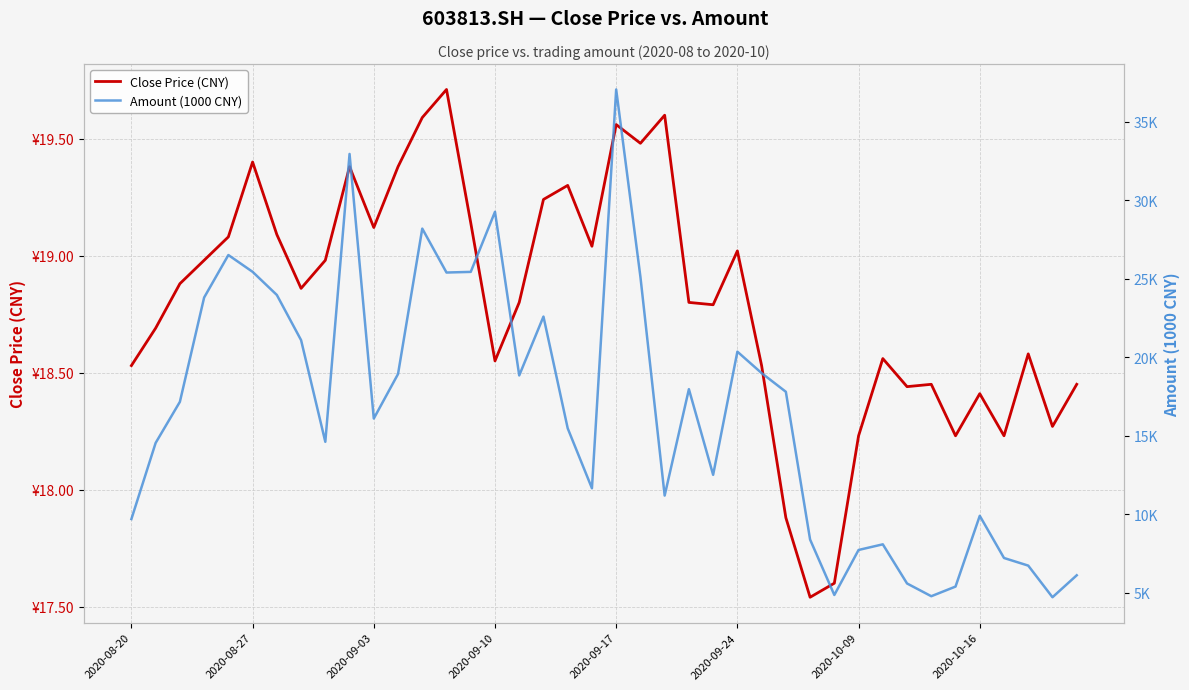

Reading right to left, list all the values displayed in this chart.

Close Price (CNY): 18.4	18.3	18.6	18.2	18.4	18.2	18.4	18.4	18.6	18.2	17.6	17.5	17.9	18.5	19.0	18.8	18.8	19.6	19.5	19.6	19.0	19.3	19.2	18.8	18.6	19.1	19.7	19.6	19.4	19.1	19.4	19.0	18.9	19.1	19.4	19.1	19.0	18.9	18.7	18.5
Amount (1000 CNY): 6119.7	4721.2	6735.3	7220.9	9906.0	5401.2	4786.8	5598.0	8090.7	7732.5	4865.7	8395.0	17804.8	18993.7	20359.1	12517.6	17970.0	11195.7	25122.3	37054.8	11660.4	15478.5	22593.3	18846.7	29264.6	25439.3	25398.1	28195.3	18935.6	16100.1	32949.8	14619.1	21094.7	23969.8	25443.4	26512.9	23805.0	17164.9	14548.7	9700.6